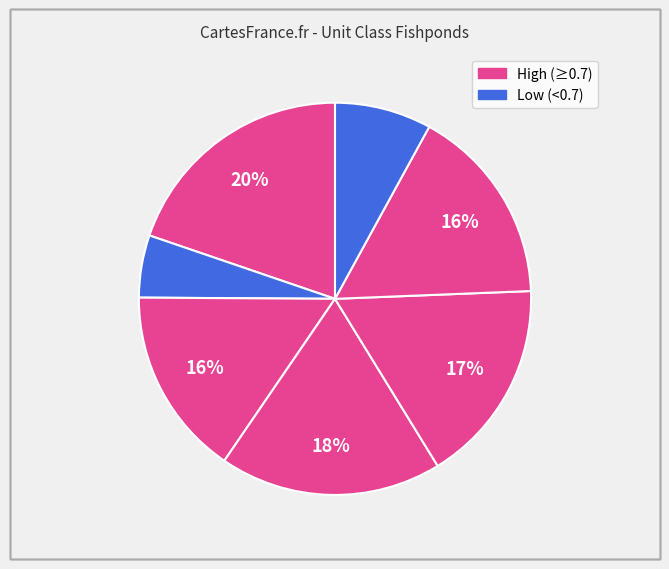

To the nearest percent, what is the average slice percentage?

14%